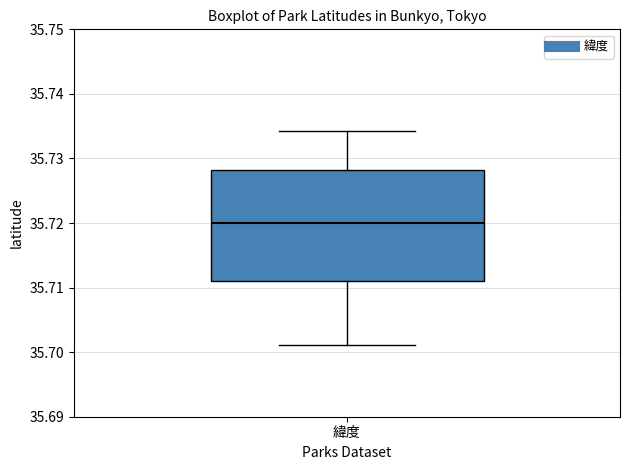

Where is the upper edge of the box for 緯度 on the y-axis? The values are not printed on the chart, so give them approximately, as read against the axis.

35.728